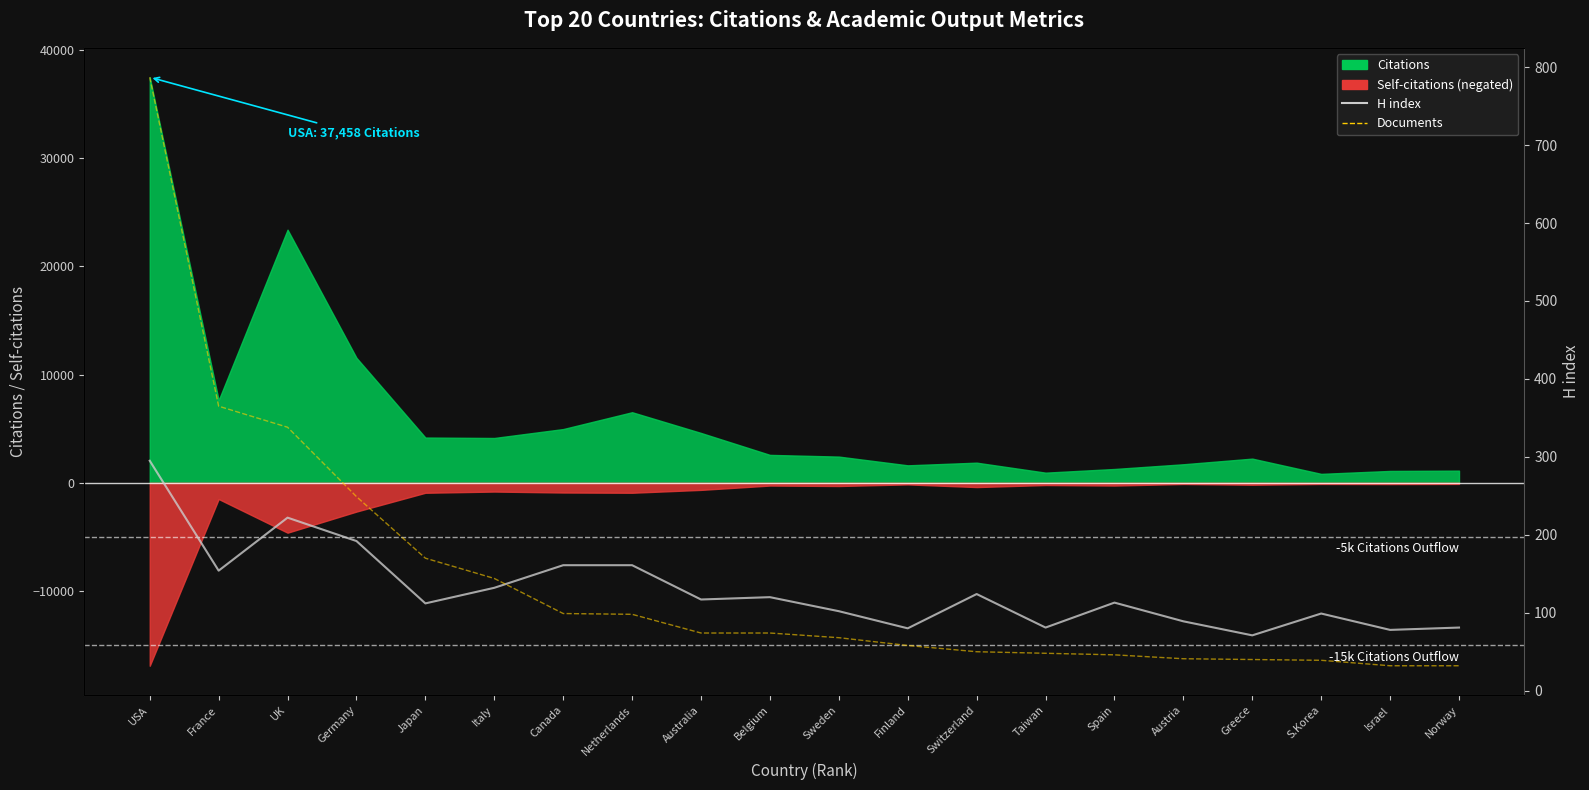

How many lines are shown in the chart?

2